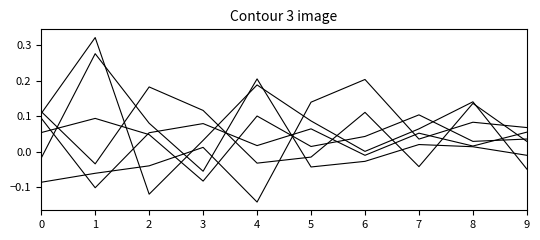

How many lines are shown in the chart?

6